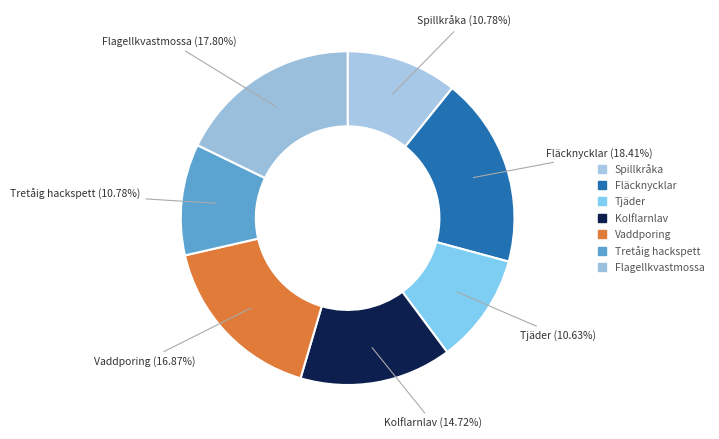

To the nearest percent, what is the average slice percentage?

14%